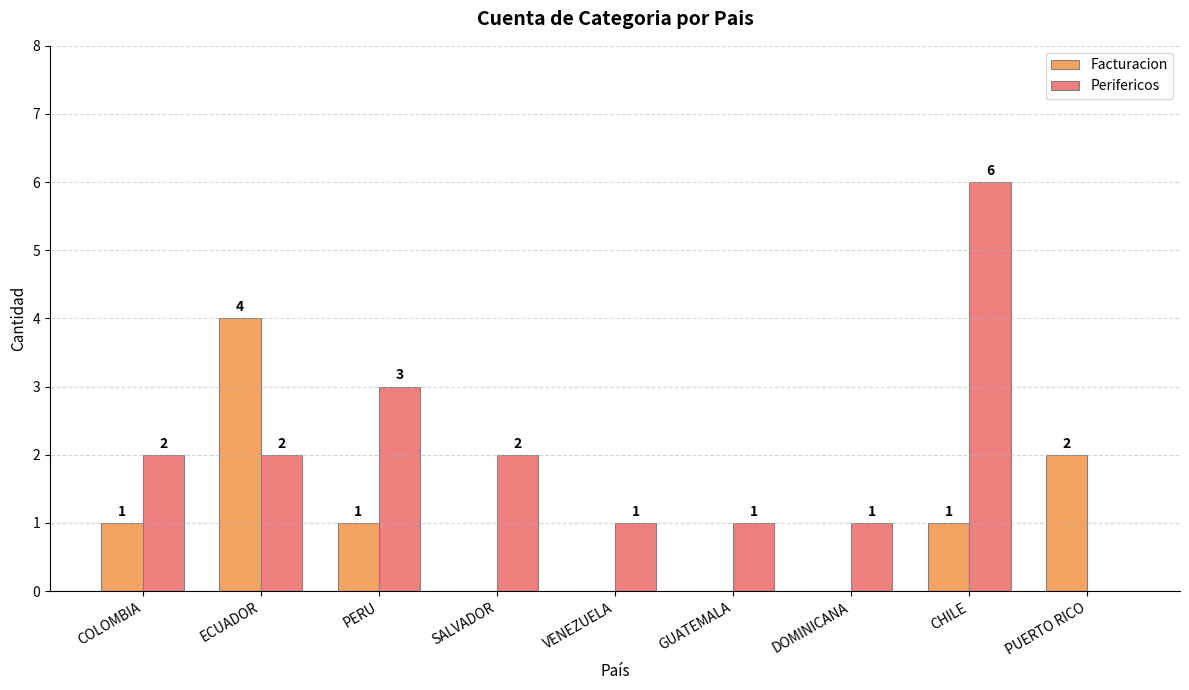

Are the bars grouped side by side (vs. stacked)?

Yes